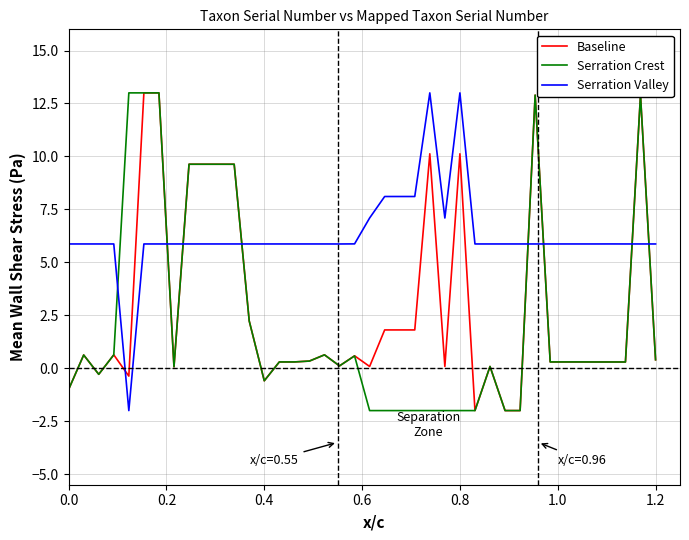

What is the difference between the second highest and second lowest values in the Baseline series?

15.0